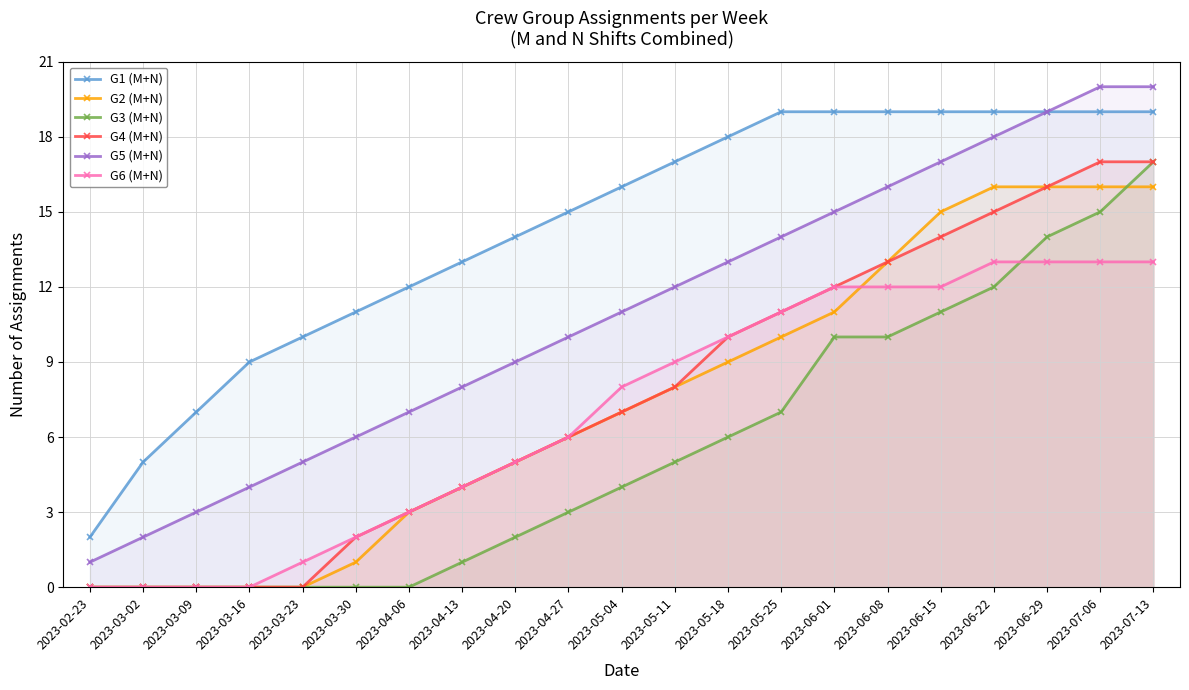

Is the value of G4 (M+N) at 2023-04-06 greater than the value of G1 (M+N) at 2023-05-25?

No